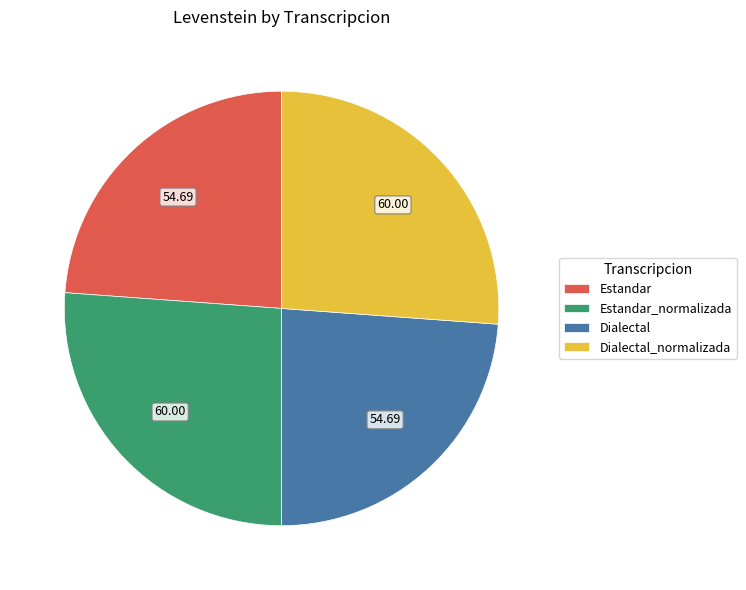

How many segments does this pie chart have?

4